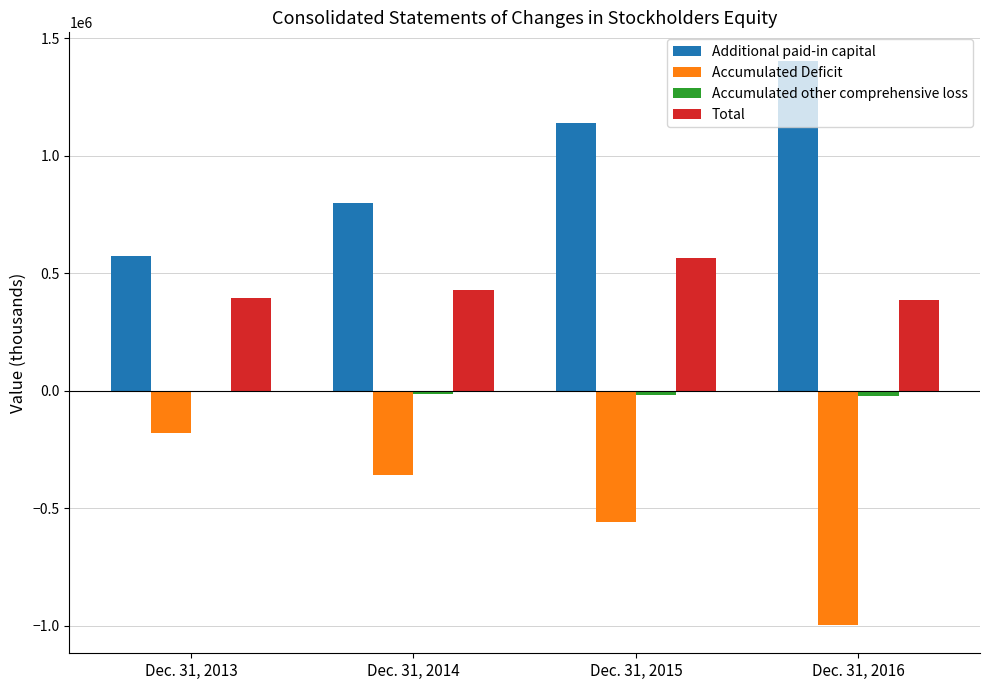

Is the value of Total at Dec. 31, 2013 greater than the value of Accumulated Deficit at Dec. 31, 2014?

Yes